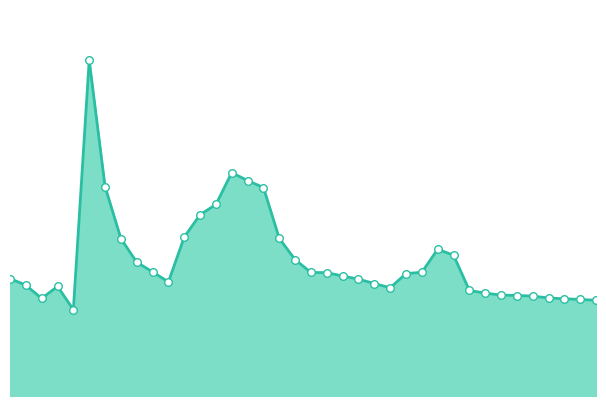

Does the chart have visible grid lines?

No